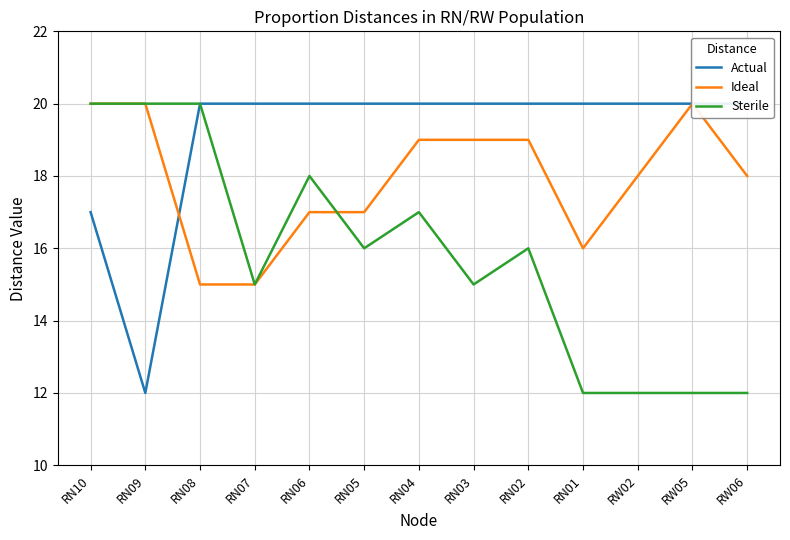

At which label is Ideal closest to 17?

RN06